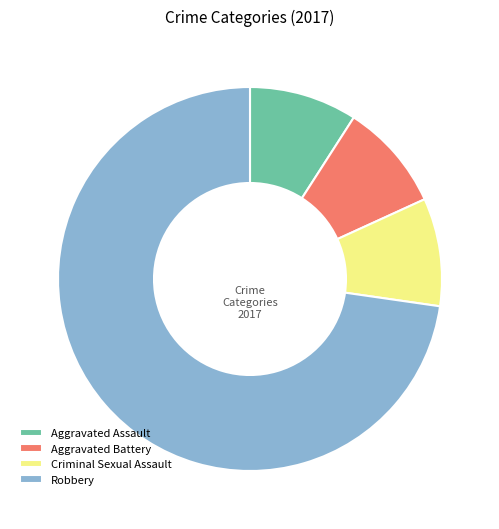

Does Criminal Sexual Assault represent more than half of the total?

No